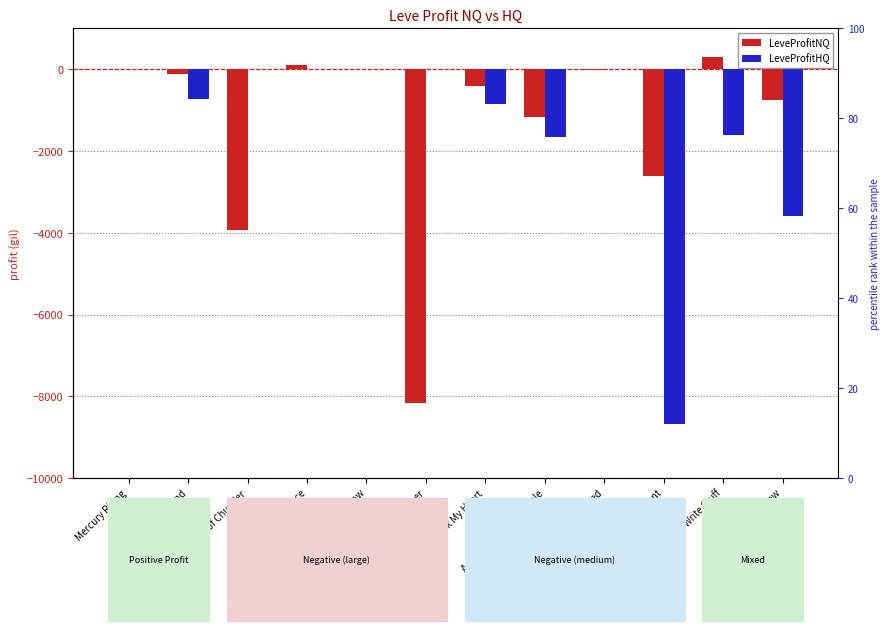

Reading left to right, extract all data points from this chart.

LeveProfitNQ: Mercury Rising=13.0	Met a Sticky End=-101.7	Days of Chunder=-3935.0	Gotta Bounce=114.0	Don't Be So Tallow=21.0	Morning Glass of Ether=-8165.6	Unbreak My Heart=-400.0	Automata for the People=-1156.3	Glazed and Confused=-10.6	Stuck in the Moment=-2603.8	The Write Stuff=305.0	Riches Brew=-752.5
LeveProfitHQ: Mercury Rising=0.0	Met a Sticky End=-727.0	Days of Chunder=0.0	Gotta Bounce=0.0	Don't Be So Tallow=0.0	Morning Glass of Ether=0.0	Unbreak My Heart=-845.0	Automata for the People=-1651.0	Glazed and Confused=0.0	Stuck in the Moment=-8683.3	The Write Stuff=-1595.0	Riches Brew=-3592.0